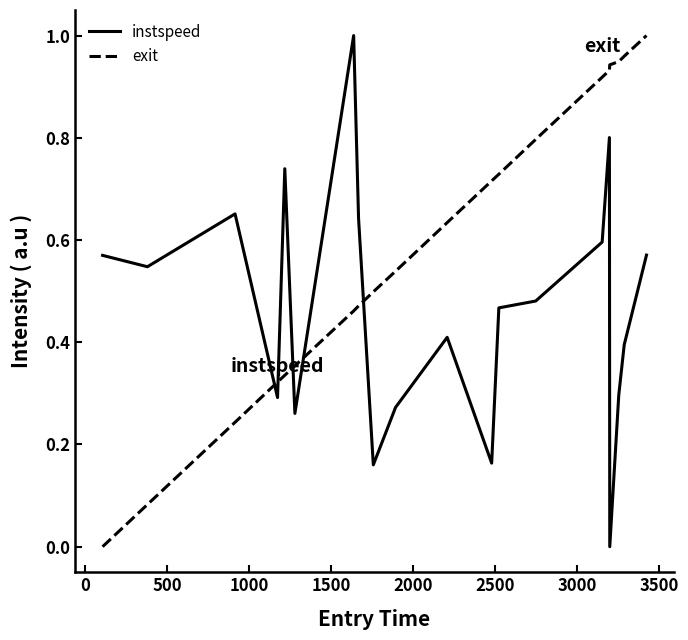

How many positive values does the exit series have?

19